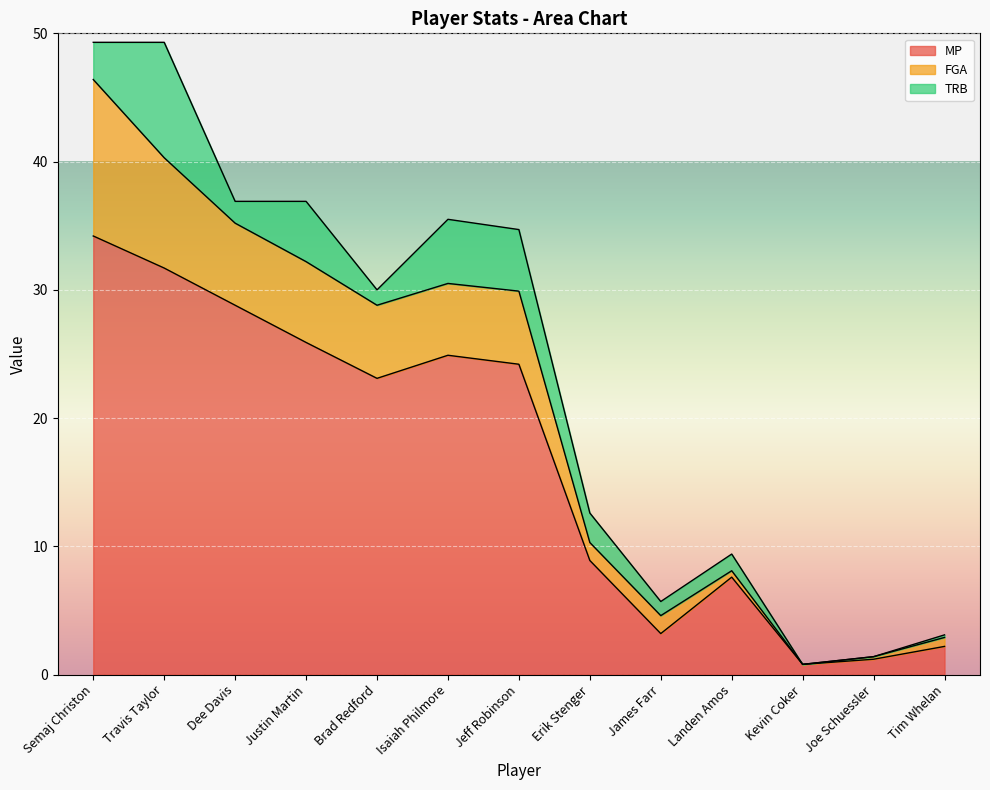

Reading left to right, transcribe all the data shown in this chart.

MP: 34.2	31.7	28.8	25.9	23.1	24.9	24.2	8.9	3.2	7.6	0.8	1.2	2.2
FGA: 12.2	8.6	6.4	6.3	5.7	5.6	5.7	1.4	1.4	0.5	0.0	0.2	0.7
TRB: 2.9	9.0	1.7	4.7	1.2	5.0	4.8	2.3	1.1	1.3	0.0	0.0	0.2